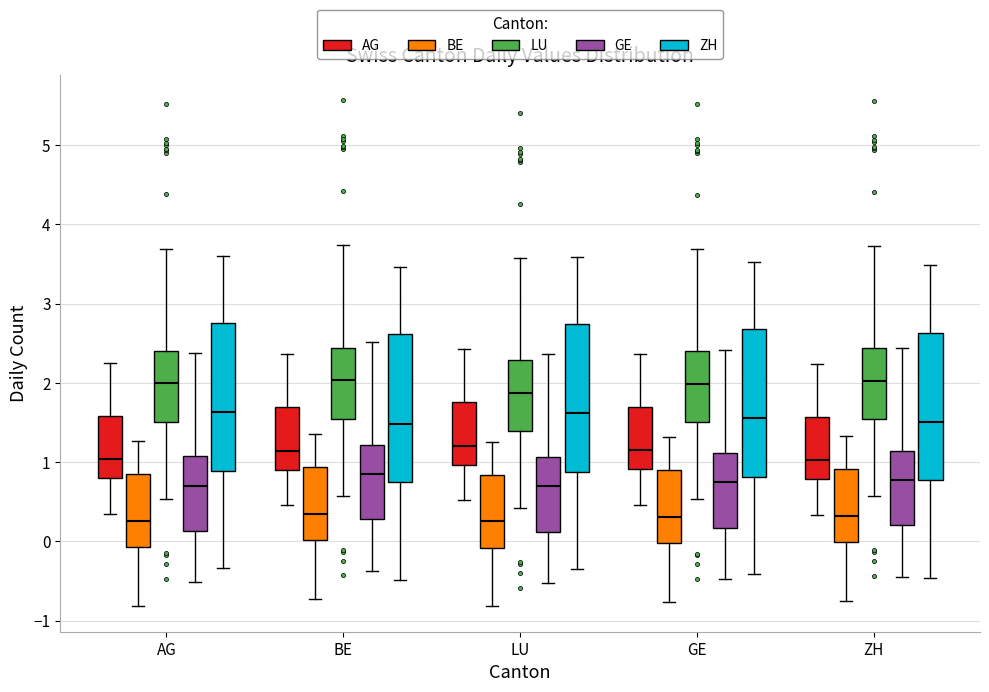

Where does the upper whisker of the box for BE (AG) end on the y-axis? The values are not printed on the chart, so give them approximately, as read against the axis.

2.4